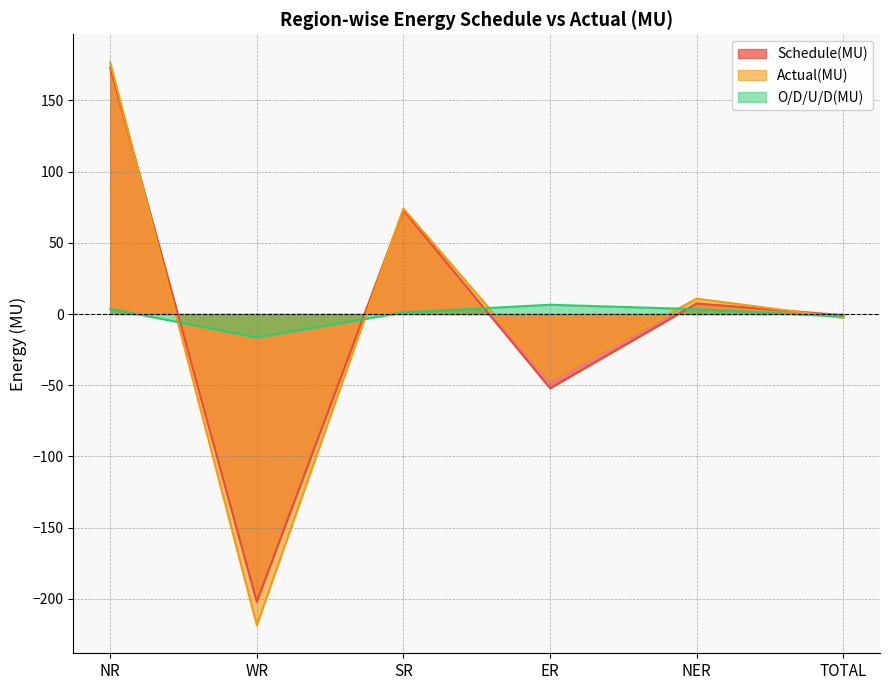

At which category is the sum across all series the highest?

NR